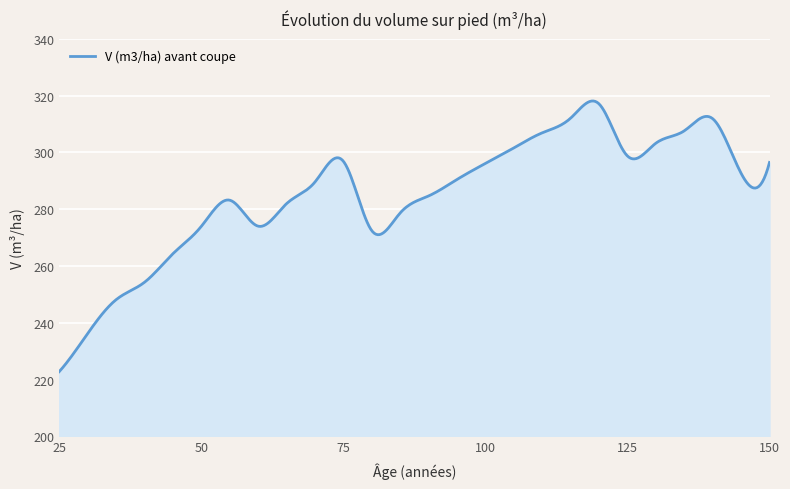

What is the greatest value displayed?

318.1